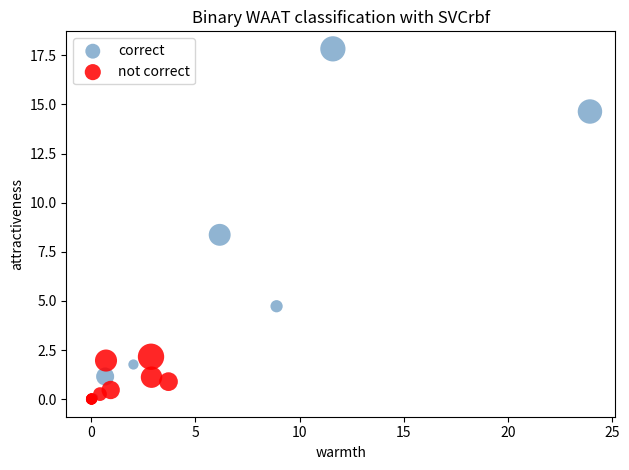

Which series reaches the maximum Y coordinate?

correct